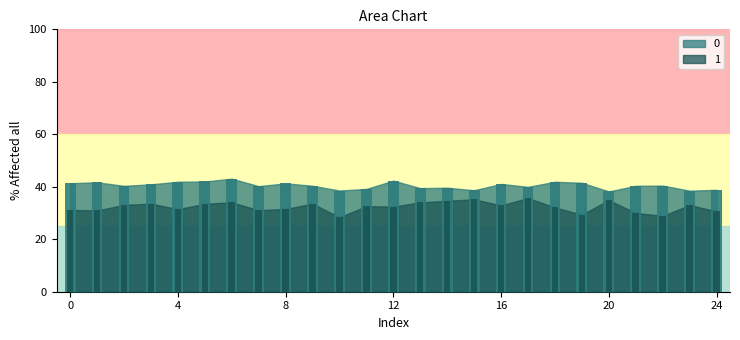

What are all the series names shown in the legend?

0, 1